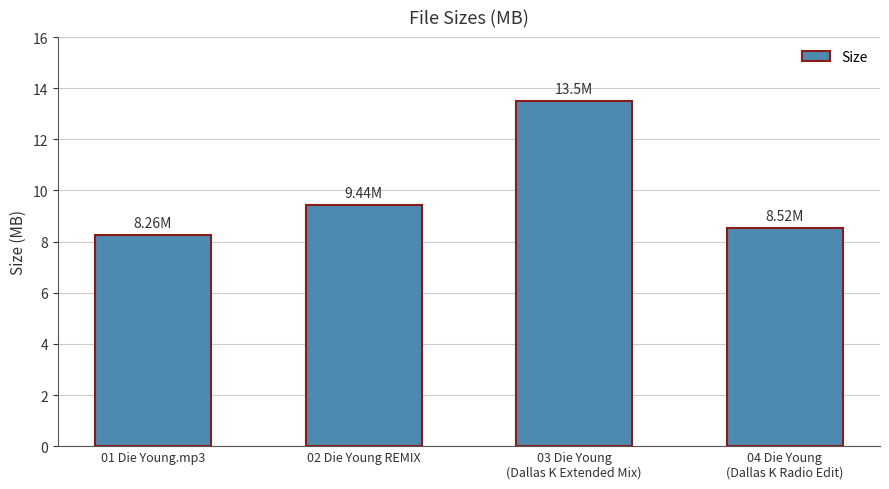

At which label does the data first exceed 9?

02 Die Young REMIX